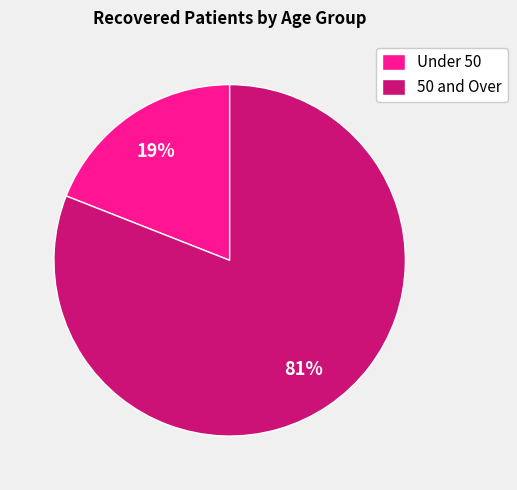

What is the smallest slice in the pie chart?

Under 50